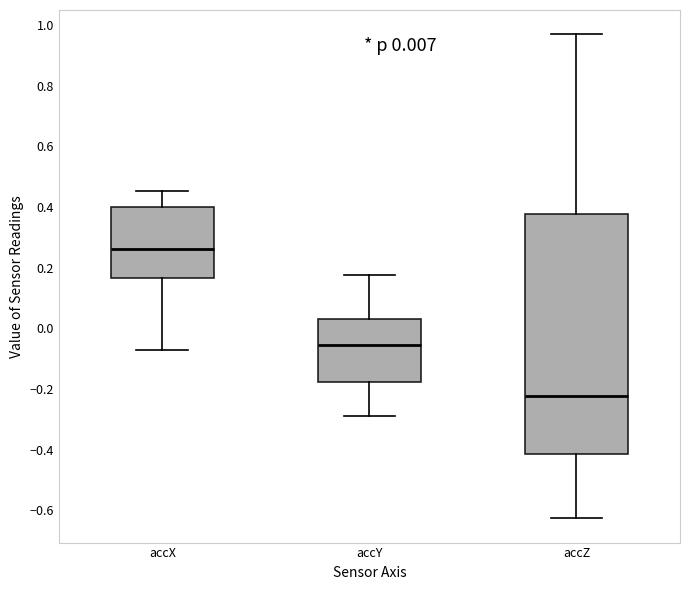

Comparing the boxes themselves (not the whiskers), which one is the tallest?

accZ